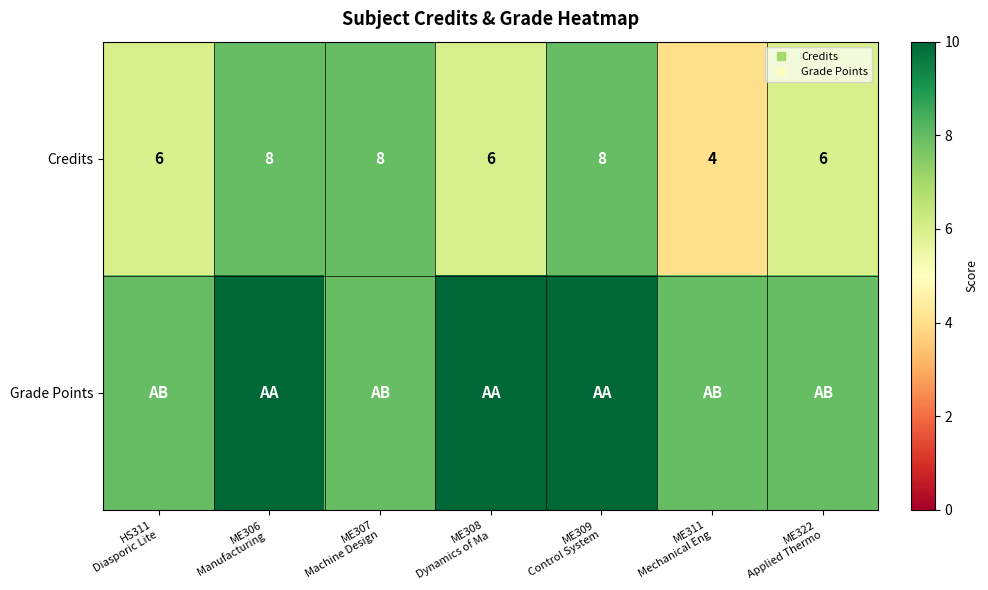

Is the value of Credits at ME322 Applied Thermo greater than the value of Grade Points at HS311 Diasporic Lite?

No